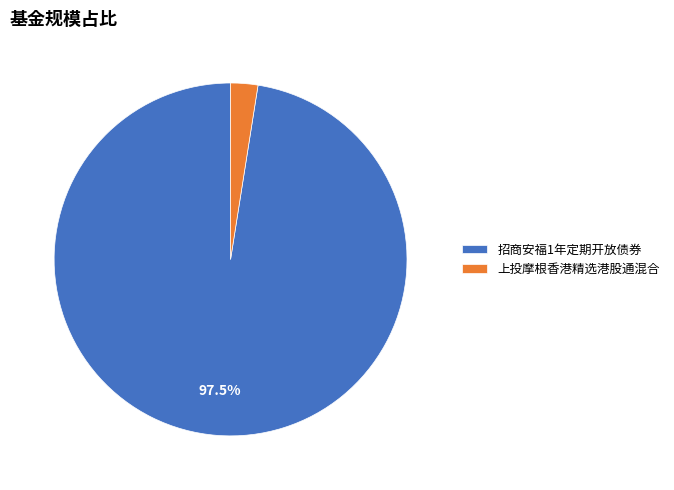

Count the number of slices in the pie.

2